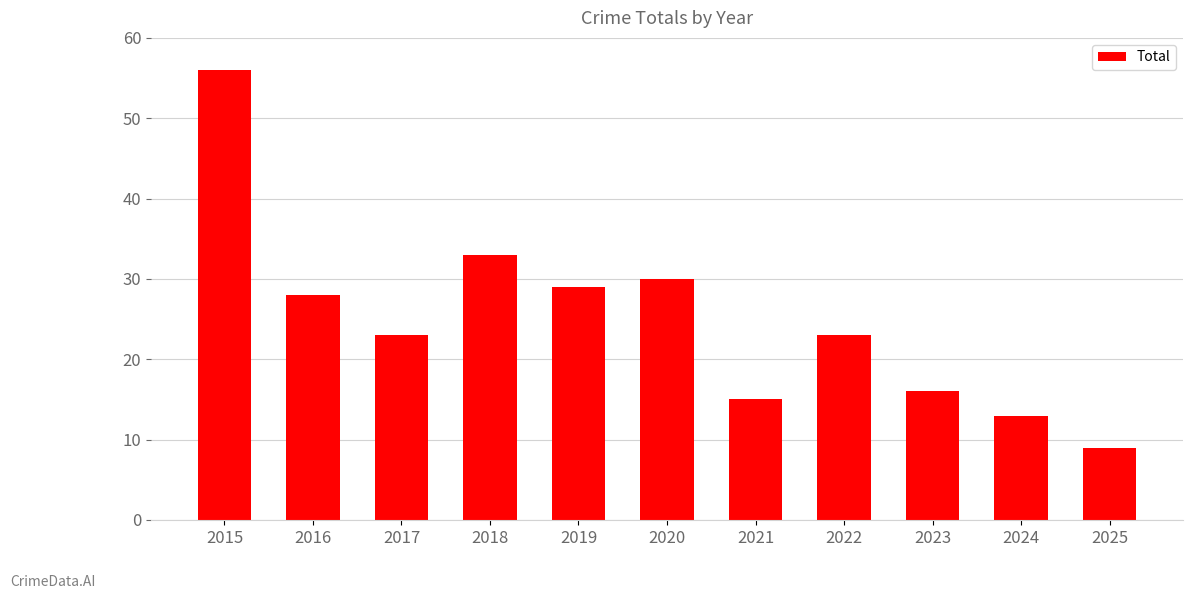

Are the bars grouped side by side (vs. stacked)?

No